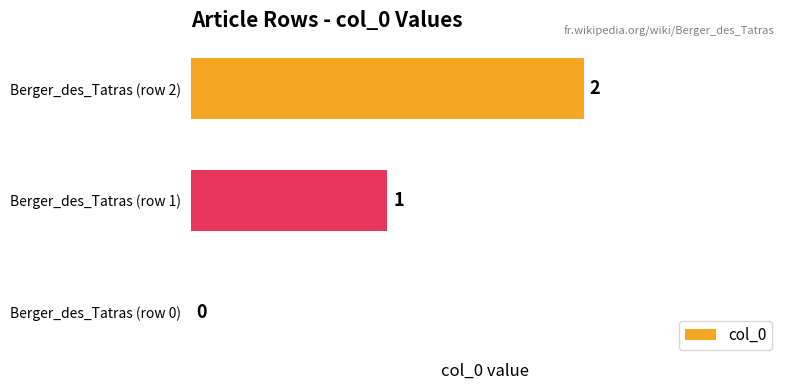

True or false: the data shows 1 at Berger_des_Tatras (row 1).

True